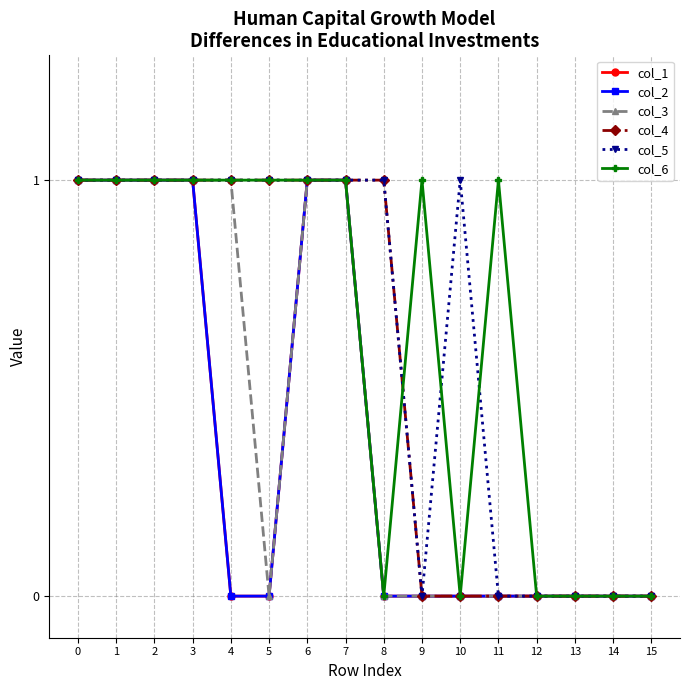

How many col_5 values are between 0 and 1?

16